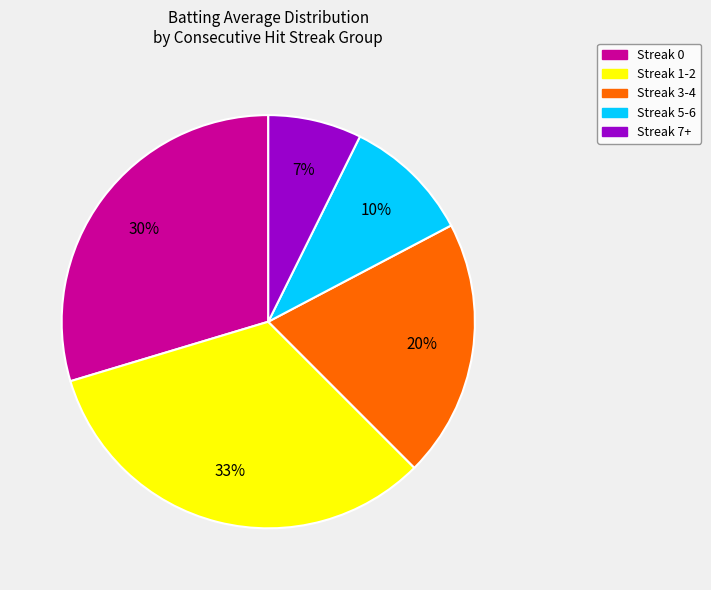

Is there any slice that represents more than half of the pie?

No